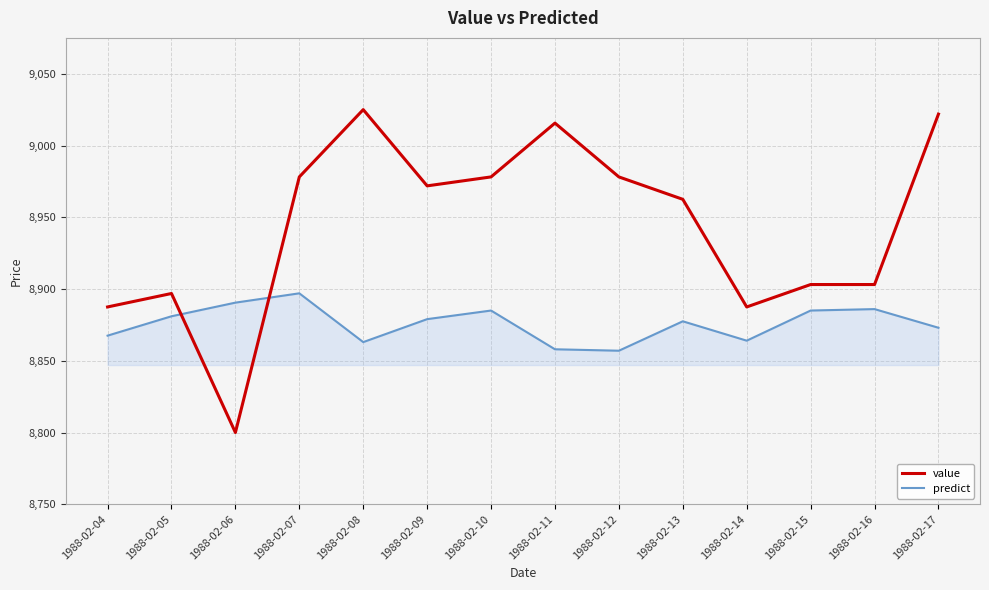

At which label does predict first exceed 8879?

1988-02-05